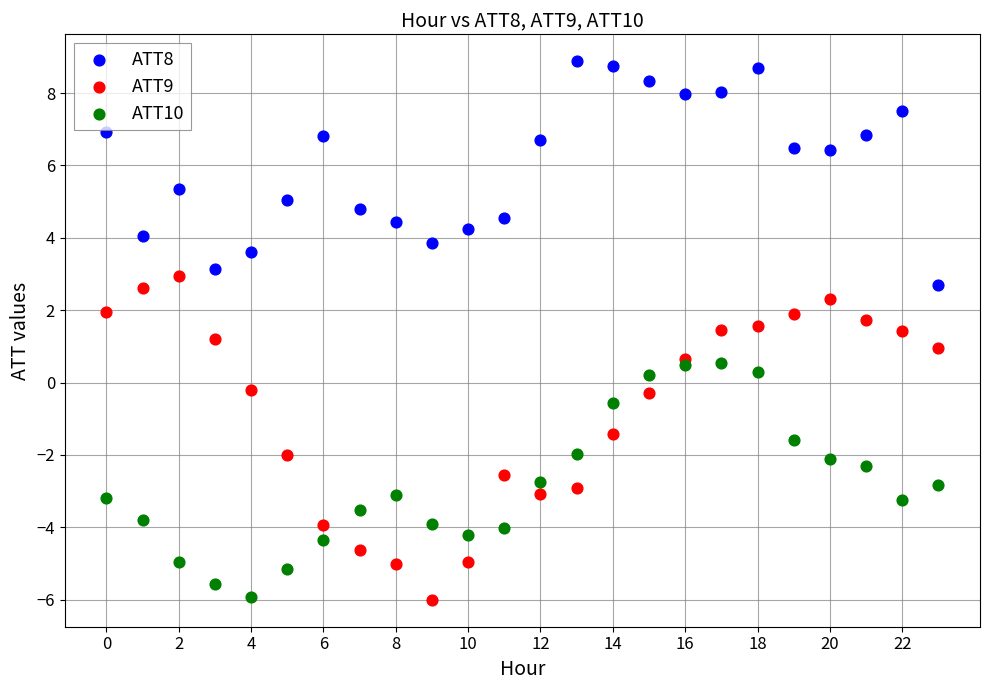

What are all the series names shown in the legend?

ATT8, ATT9, ATT10